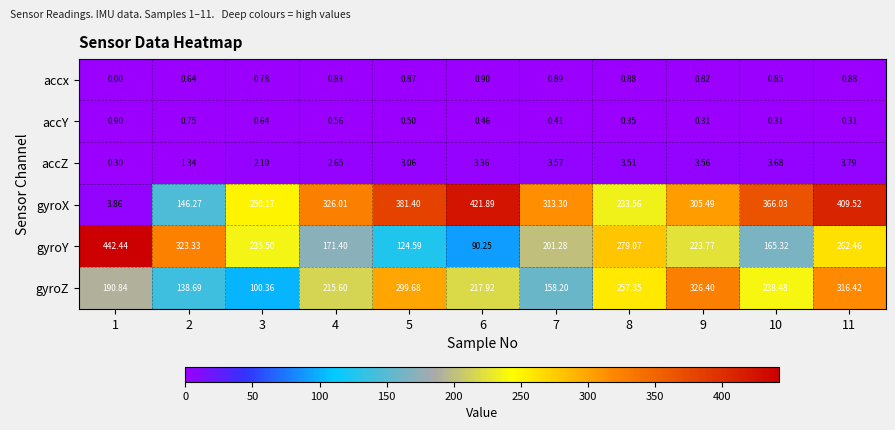

What is the spread (max minus min) of values at 10?

365.7